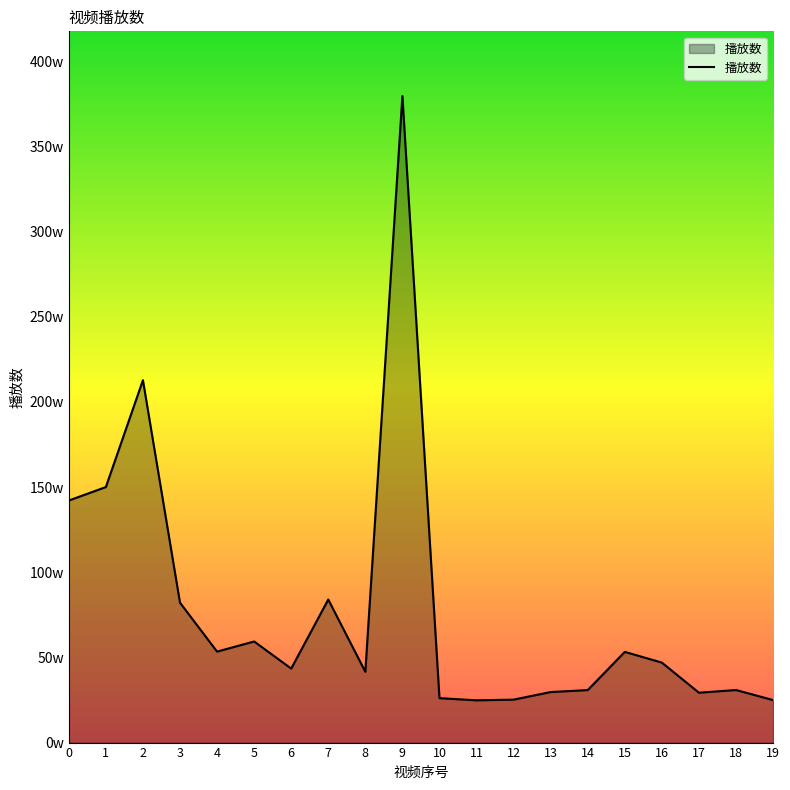

Is this an area chart (filled region under the line)?

Yes